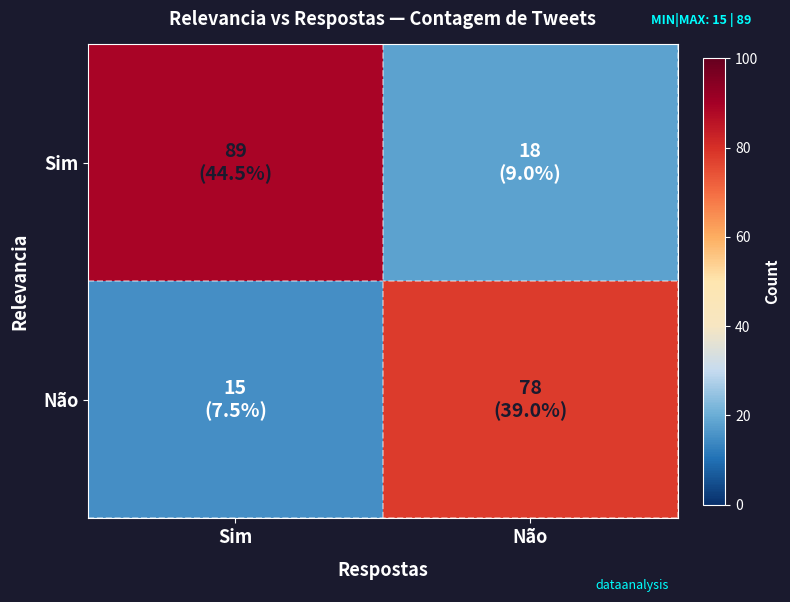

Between Sim and Não, which series saw the biggest shift?

Sim